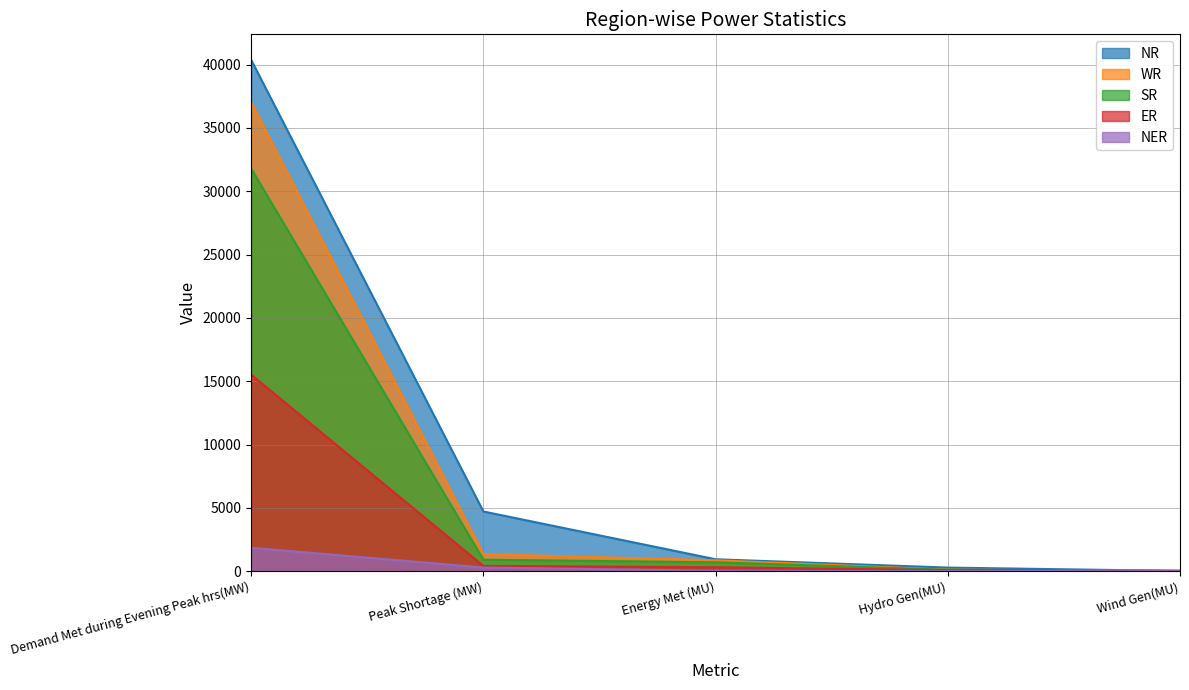

True or false: WR and ER cross at least once.

False